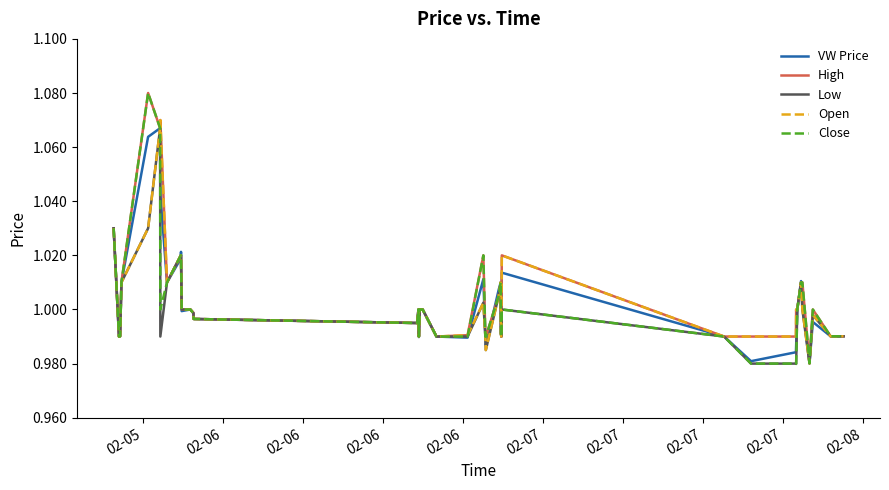

Which series has the largest range (max minus min)?

Close